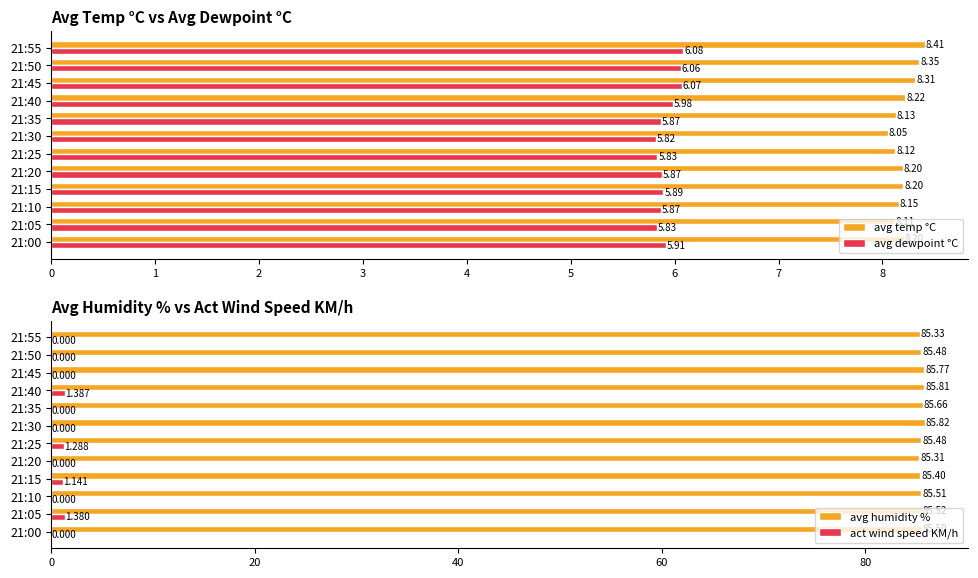

Is the value of avg temp °C at 21:50 greater than the value of avg dewpoint °C at 21:10?

Yes